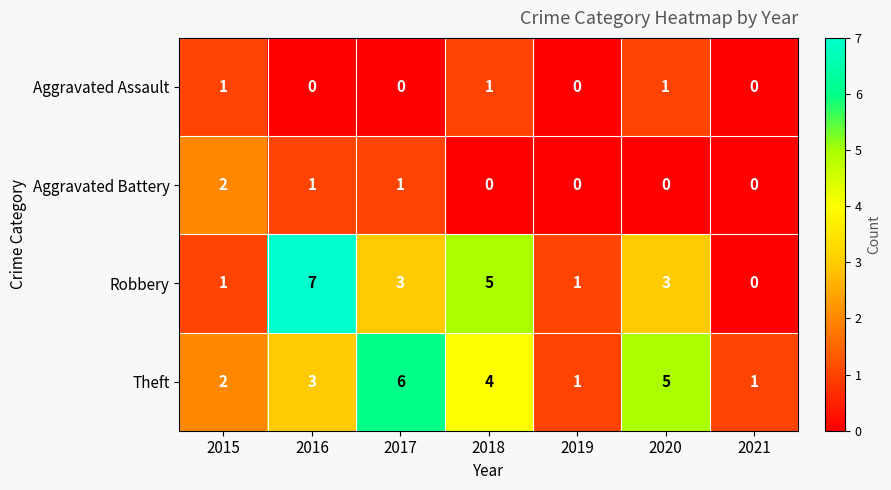

What is the difference between the highest and lowest values at 2015?

1